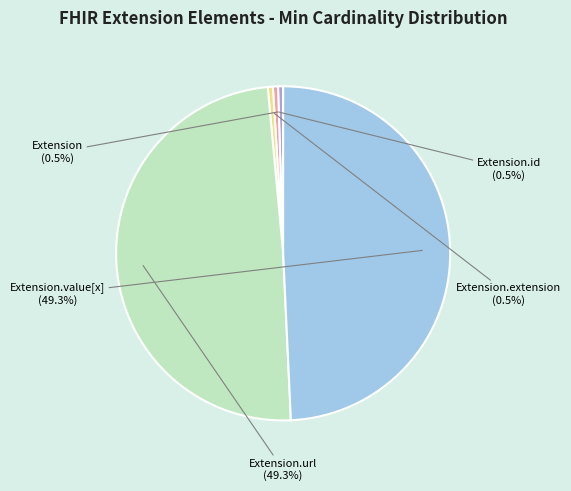

Is there a majority slice in this chart?

No